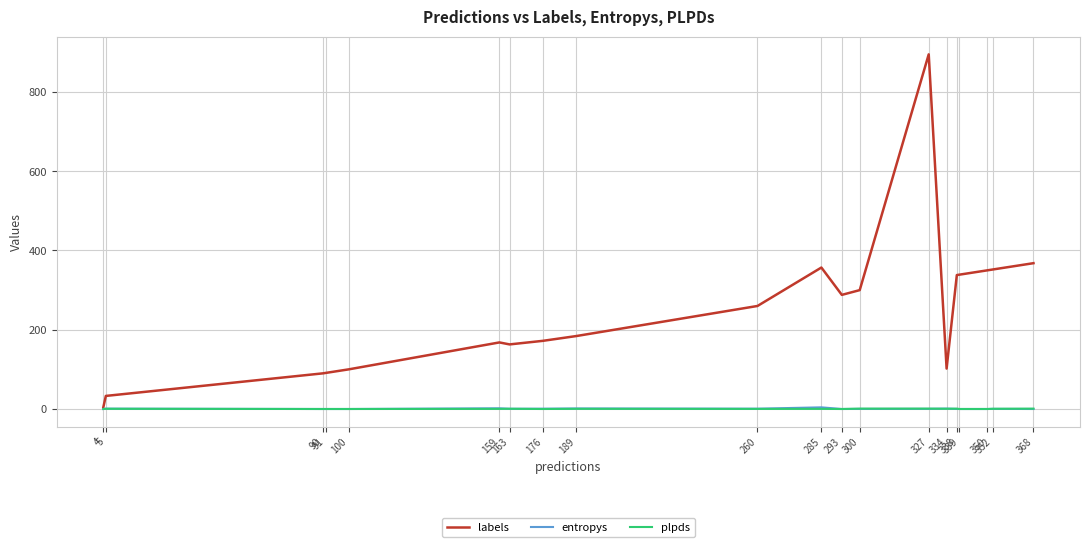

Count the number of data series in this chart.

3